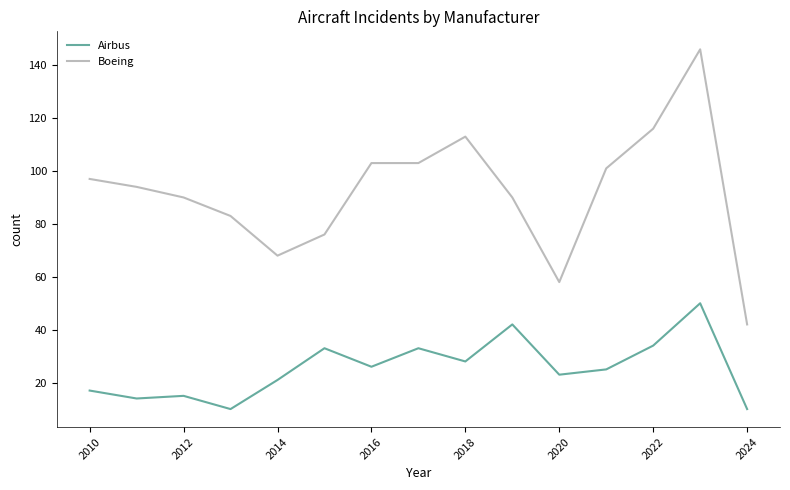

What is the minimum value shown in the chart?

10